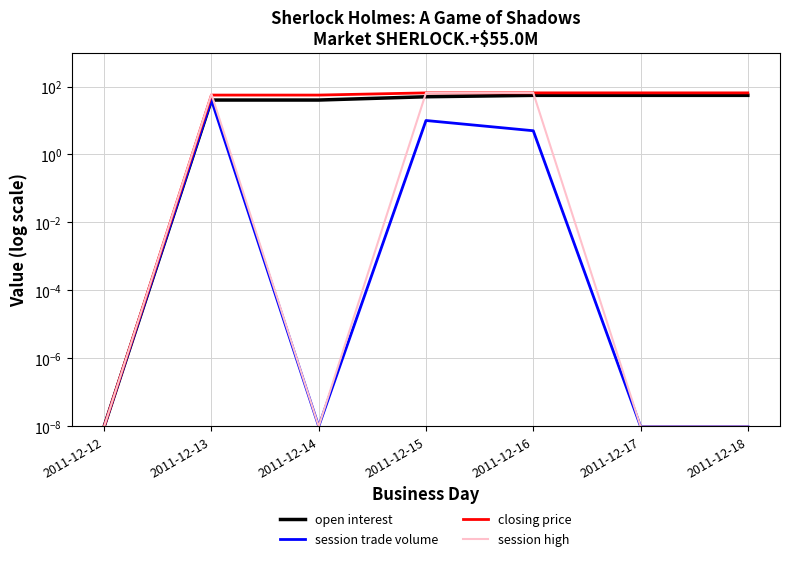

At which category is the sum across all series the highest?

2011-12-13